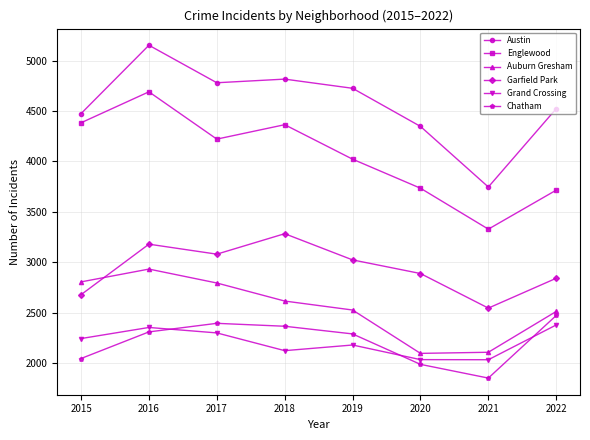

Is the value of Englewood at 2015 greater than the value of Austin at 2022?

No